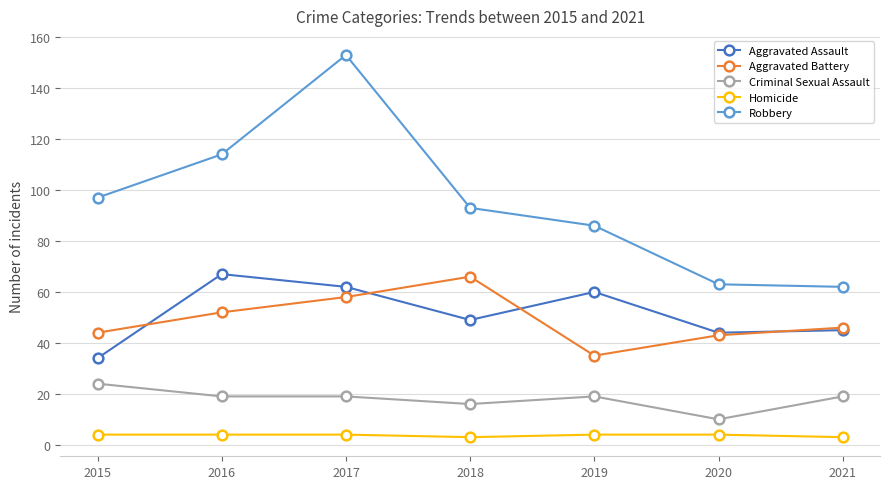

At 2019, list the series in order from smallest to largest.

Homicide, Criminal Sexual Assault, Aggravated Battery, Aggravated Assault, Robbery